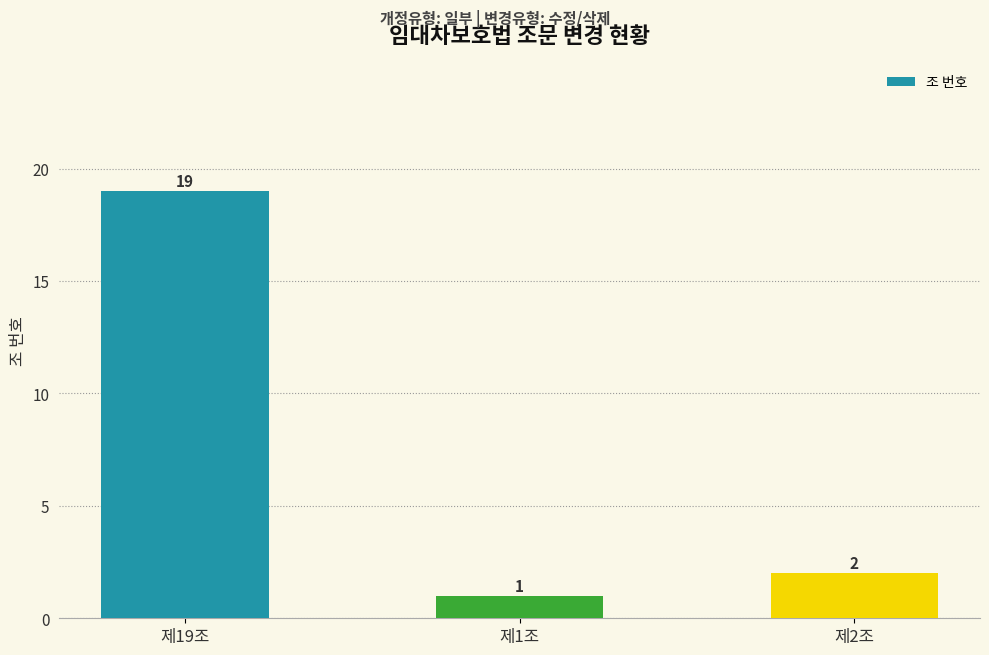

What is the change in value from 제1조 to 제2조?

+1